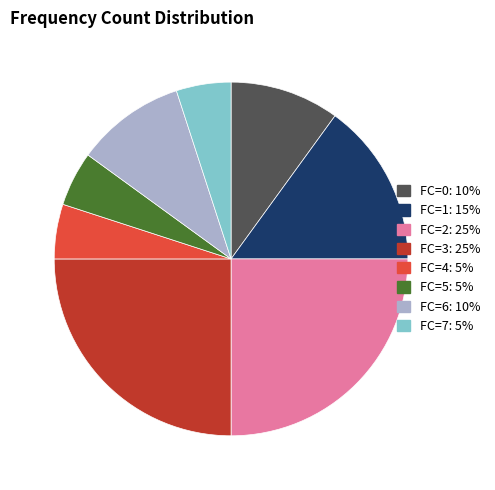

True or false: FC=7 accounts for 5% of the total.

True